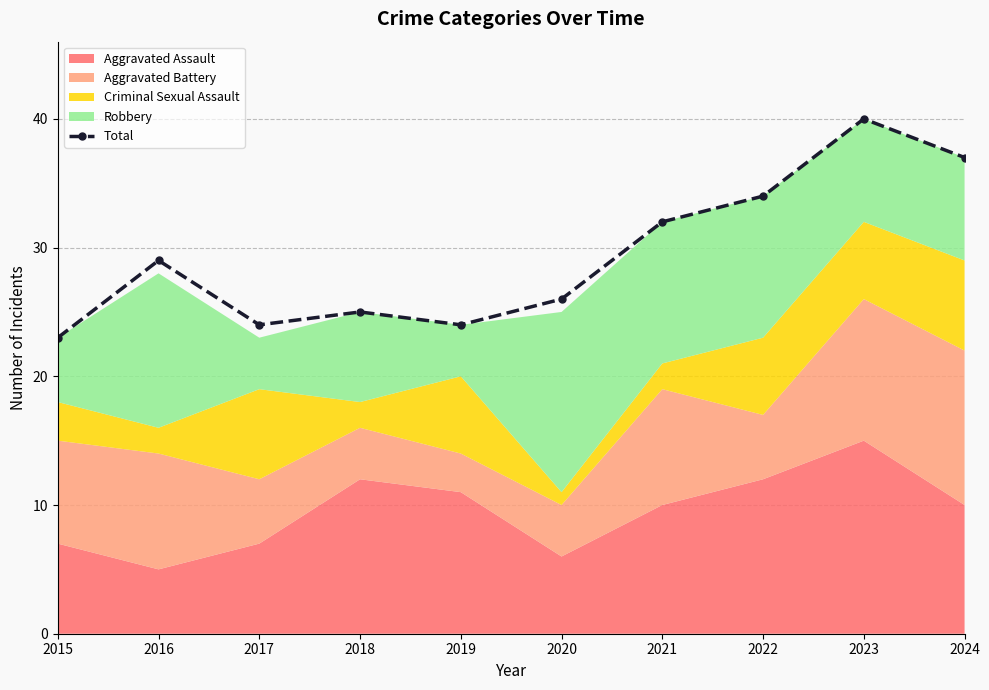

What is the greatest value displayed?

40